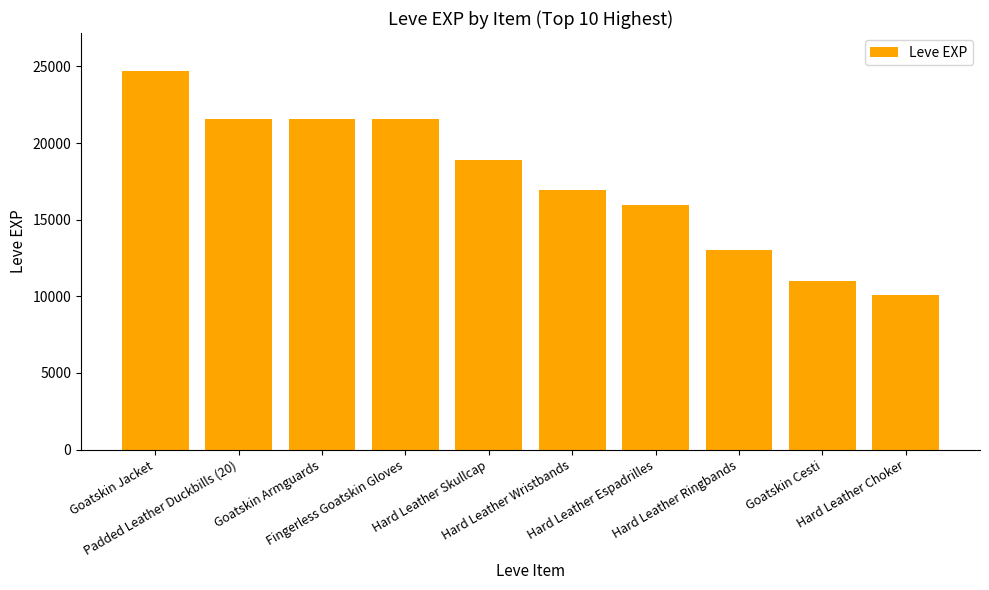

Count the values in the range 13040 to 21600.

7